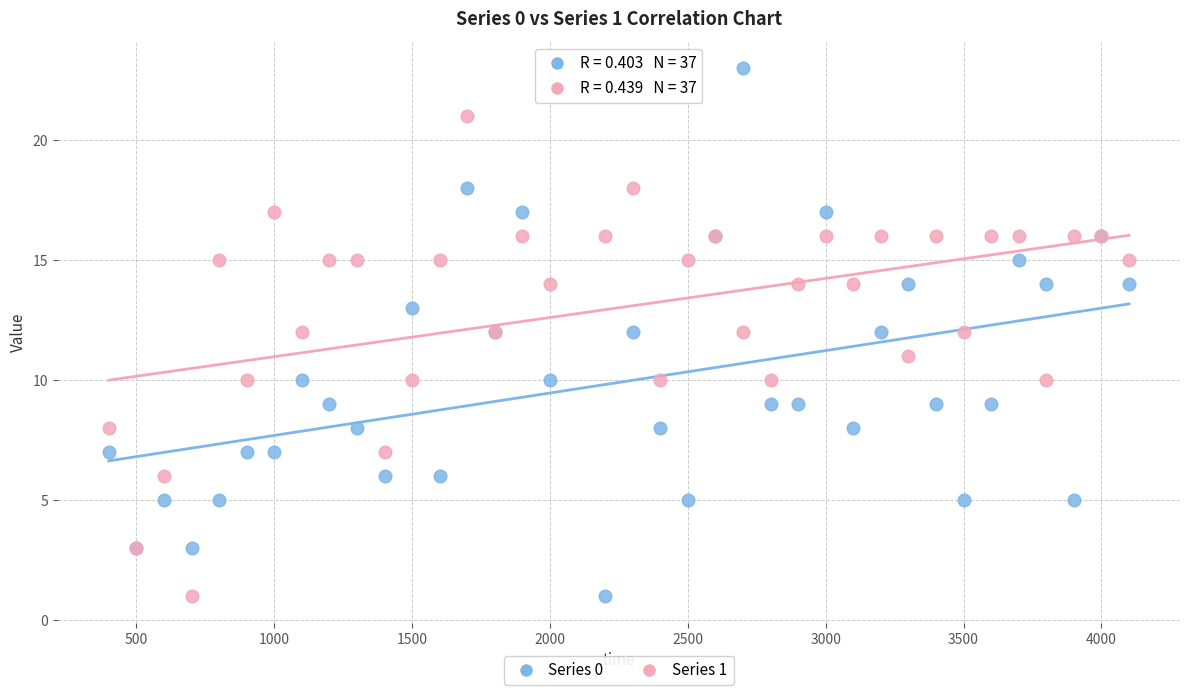

Which series has the largest Y range (max minus min)?

Series 0